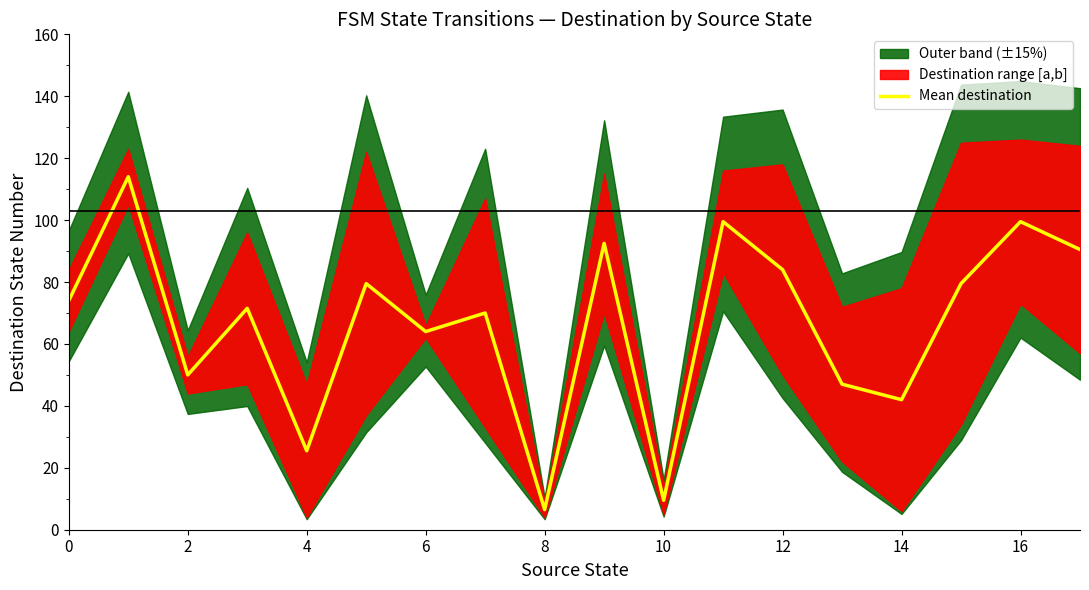

What is the difference between the maximum and minimum values?

107.5